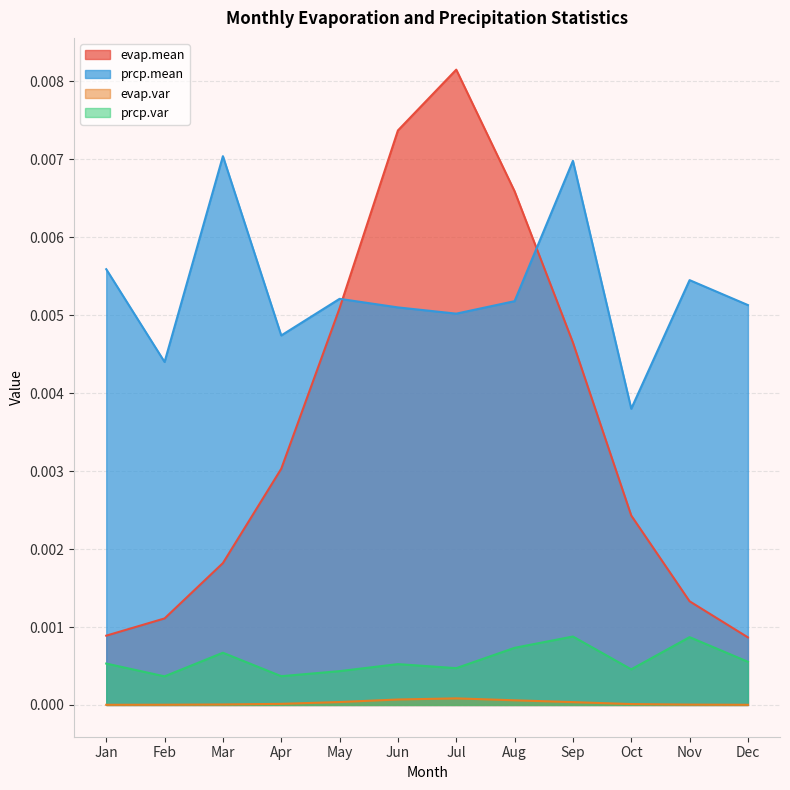

Which series has the largest total across all categories?

prcp.mean